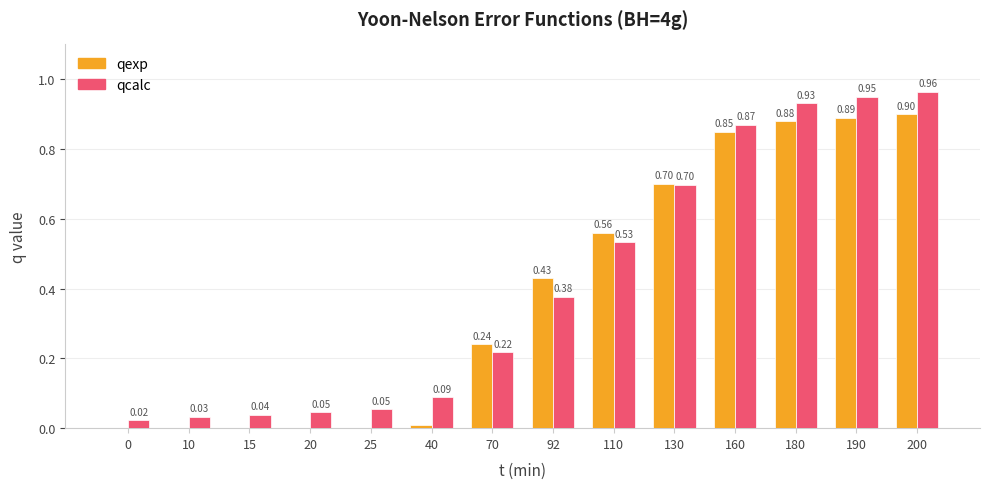

Which series has the largest total across all categories?

qcalc